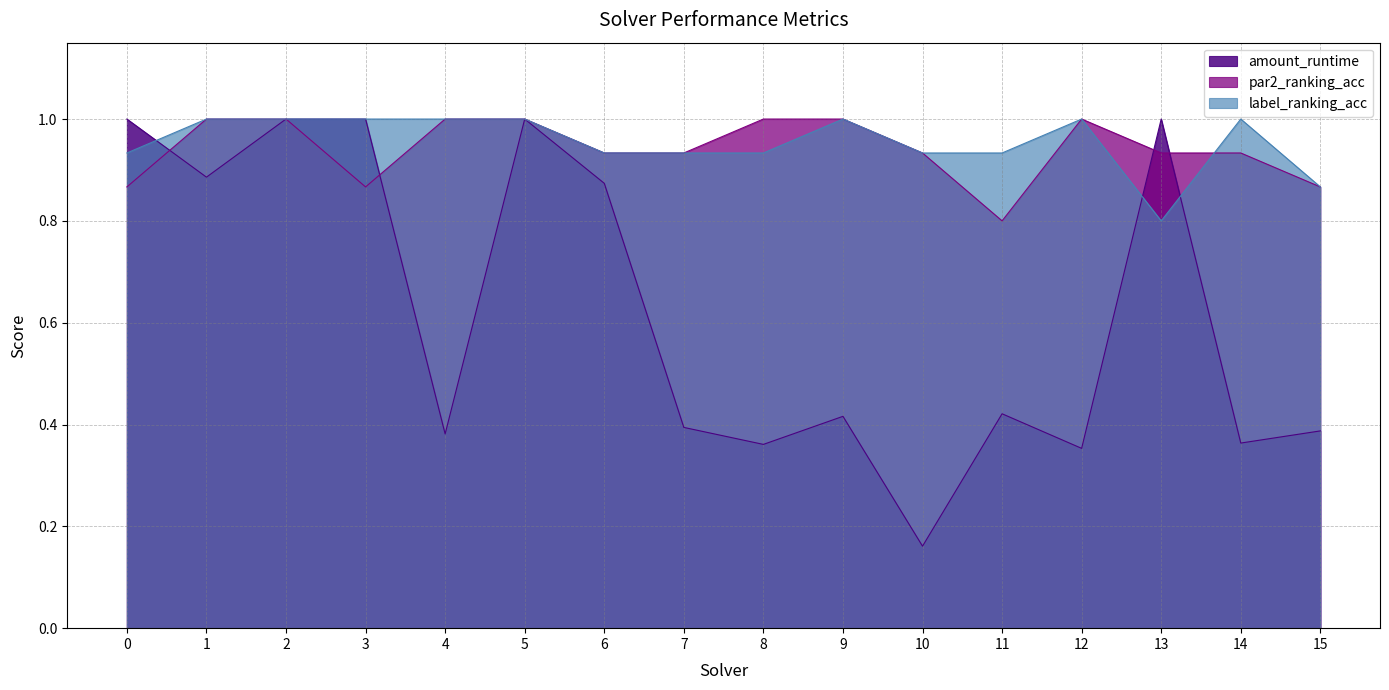

What is the spread (max minus min) of values at 13?

0.2